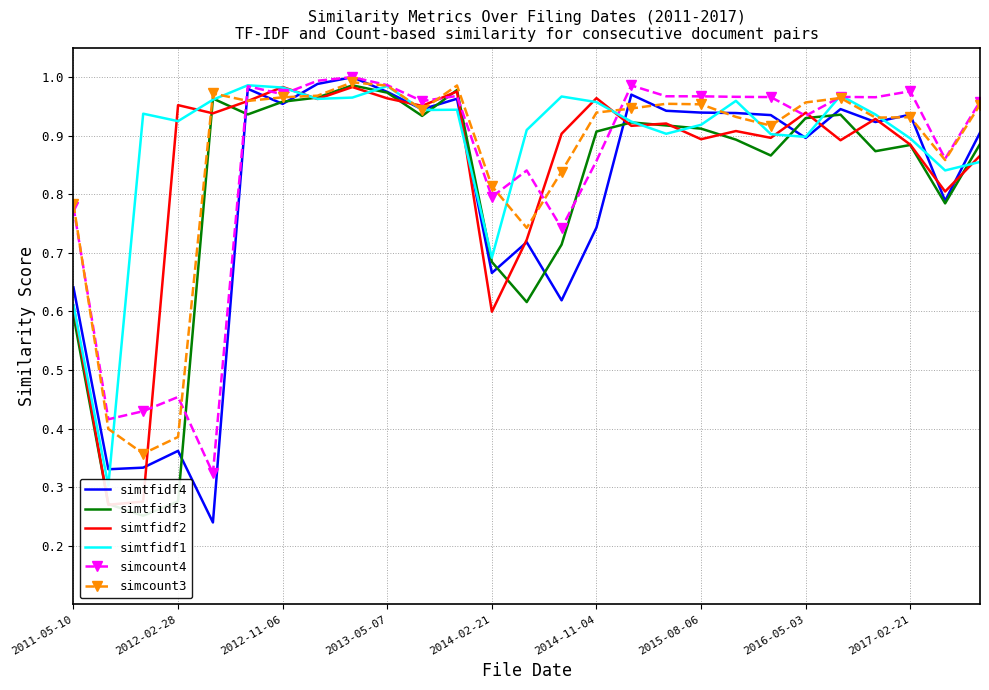

How many lines are shown in the chart?

6